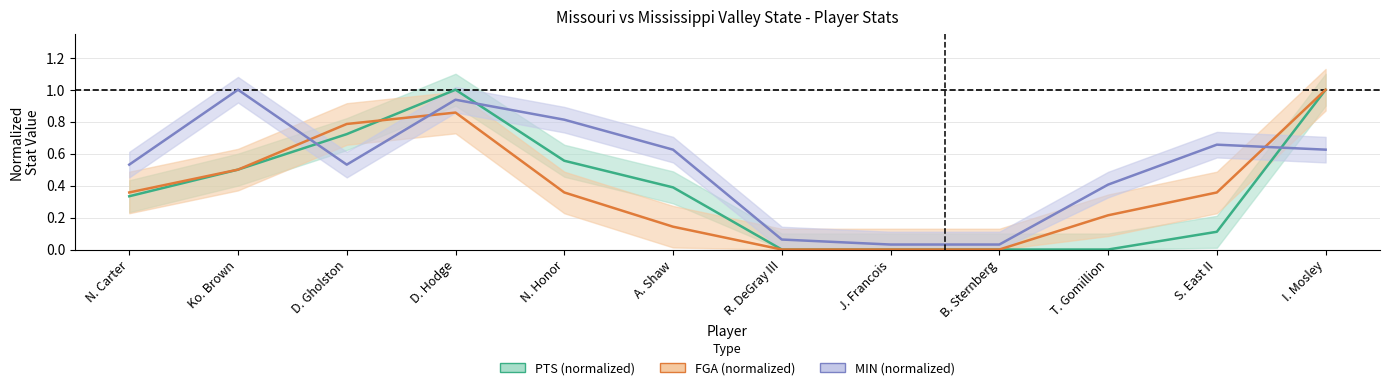

Between R. DeGray III and J. Francois, which series saw the biggest shift?

MIN (normalized)